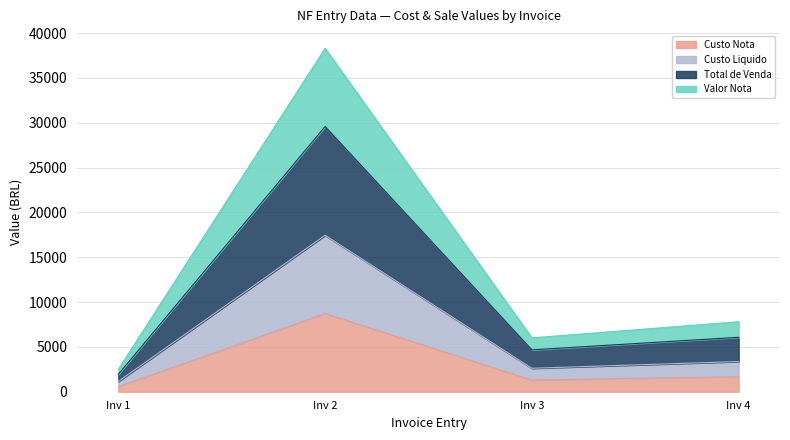

At Inv 2, list the series in order from smallest to largest.

Custo Nota, Custo Liquido, Total de Venda, Valor Nota